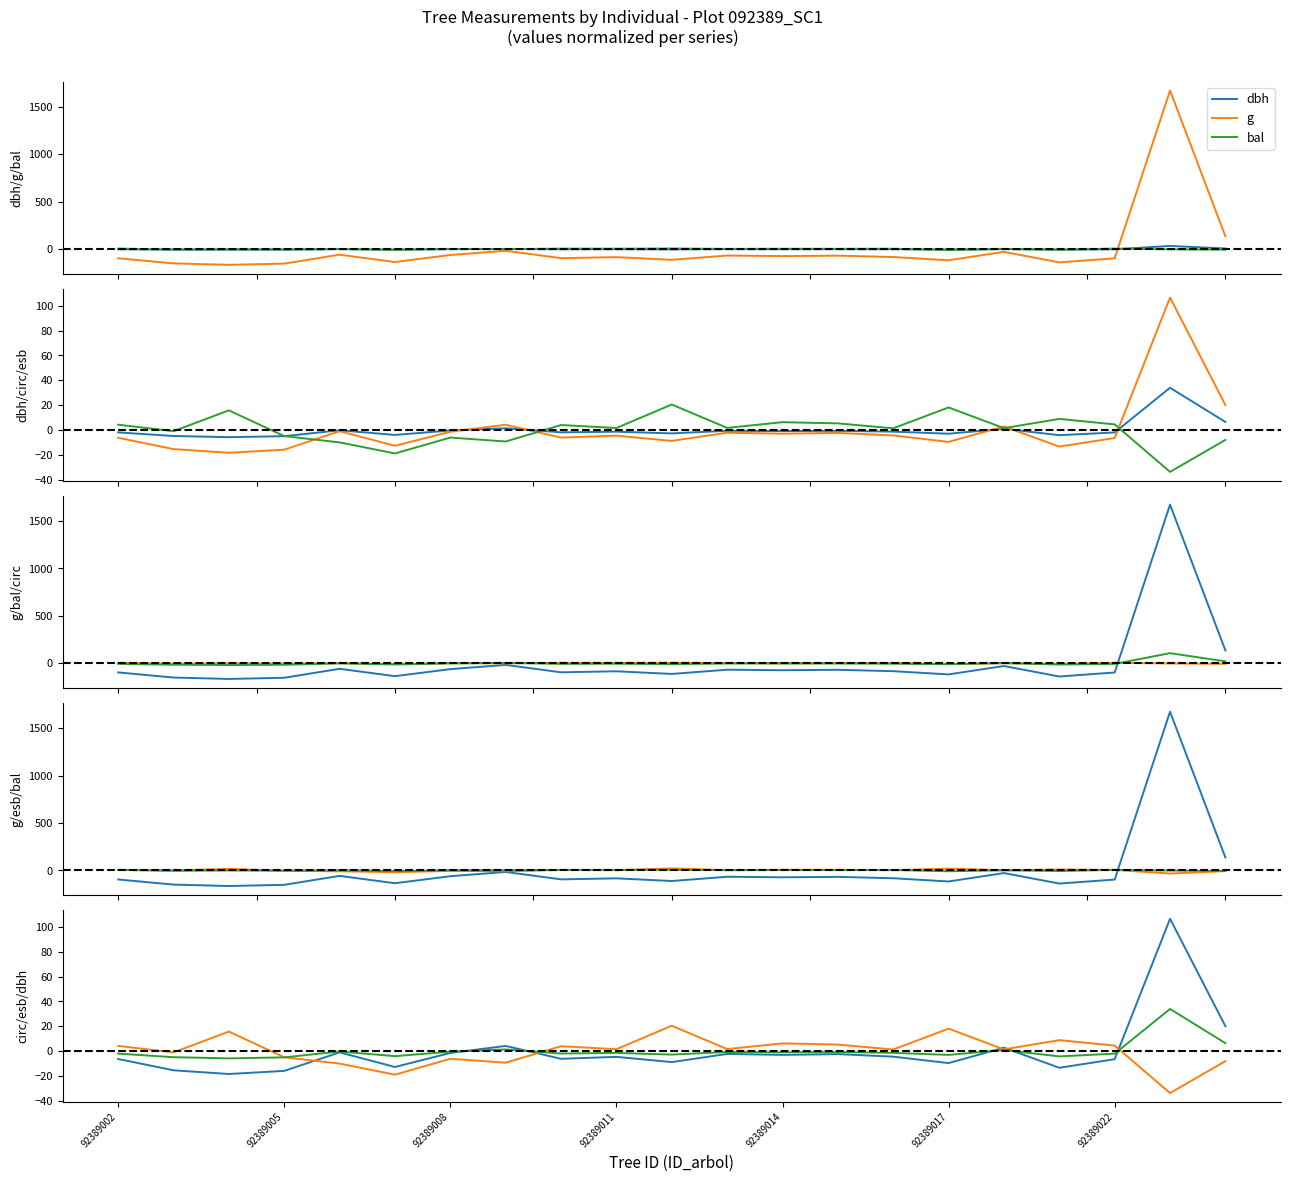

How many values in bal are above zero?

12